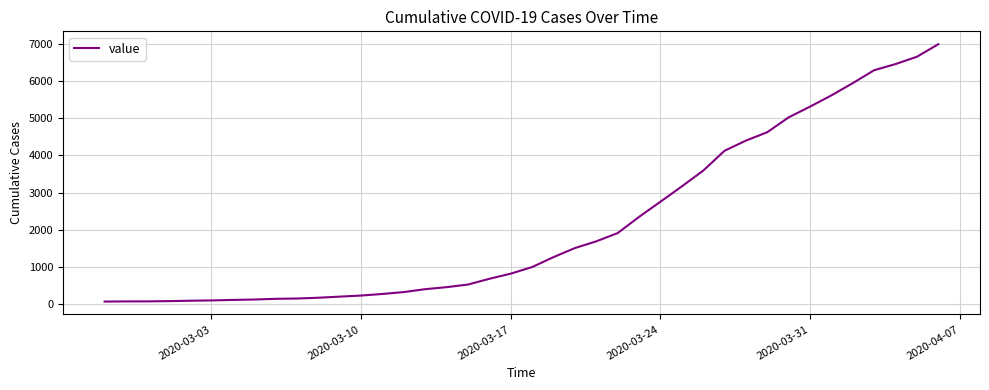

What is the greatest value displayed?

6995